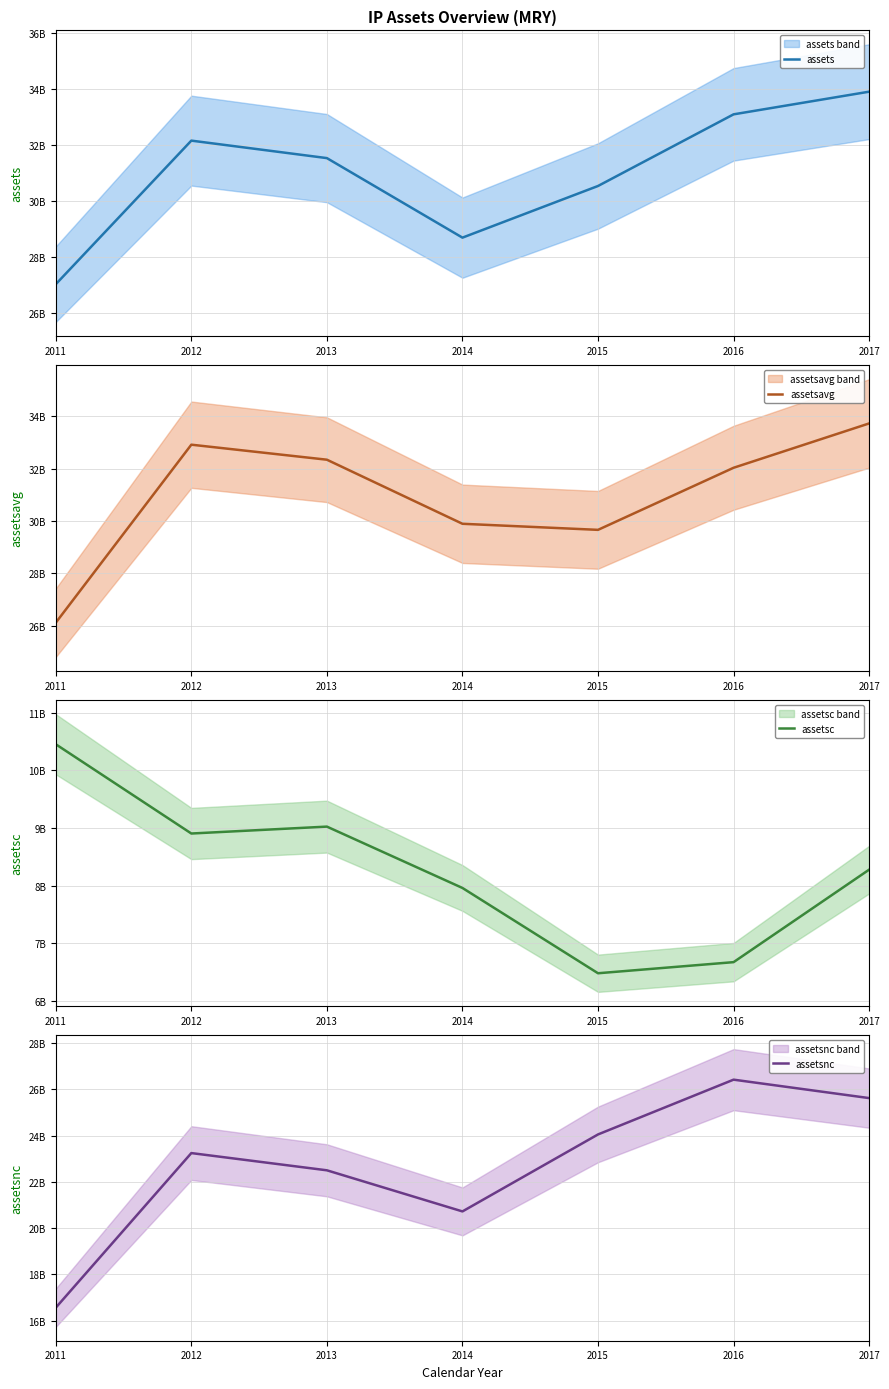

Between 2011 and 2016, which series saw the biggest shift?

assetsnc